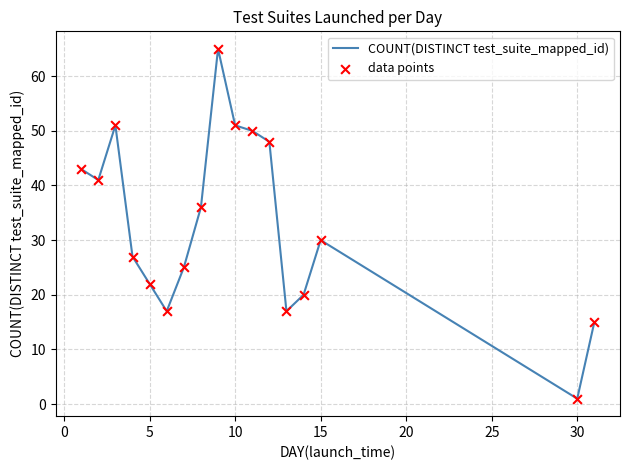

What is the difference between the maximum and minimum values?

64